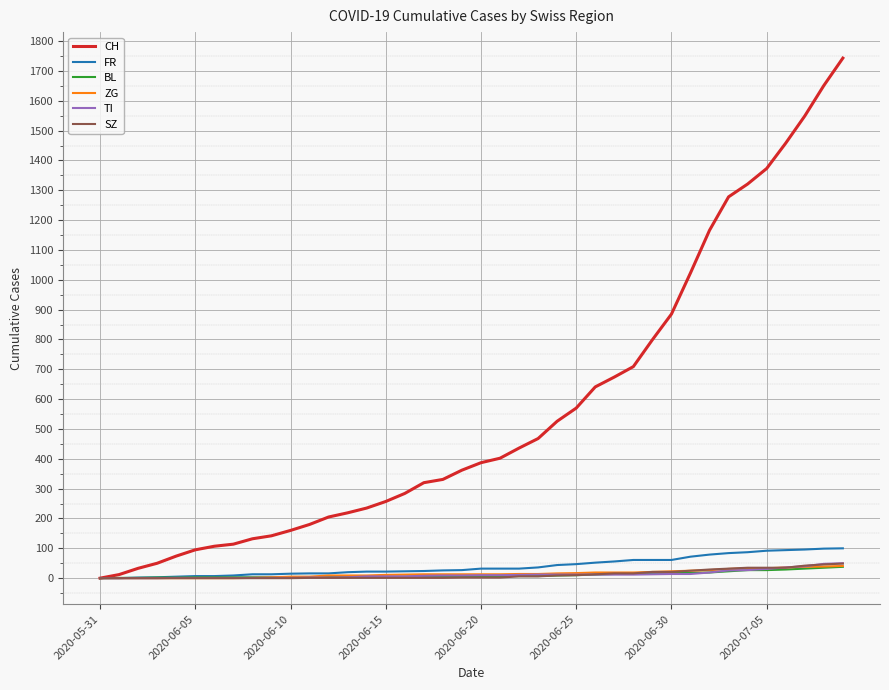

Which series has the largest range (max minus min)?

CH